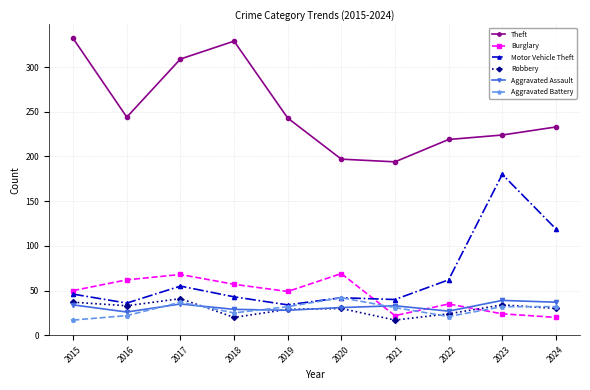

Is this an area chart (filled region under the line)?

No